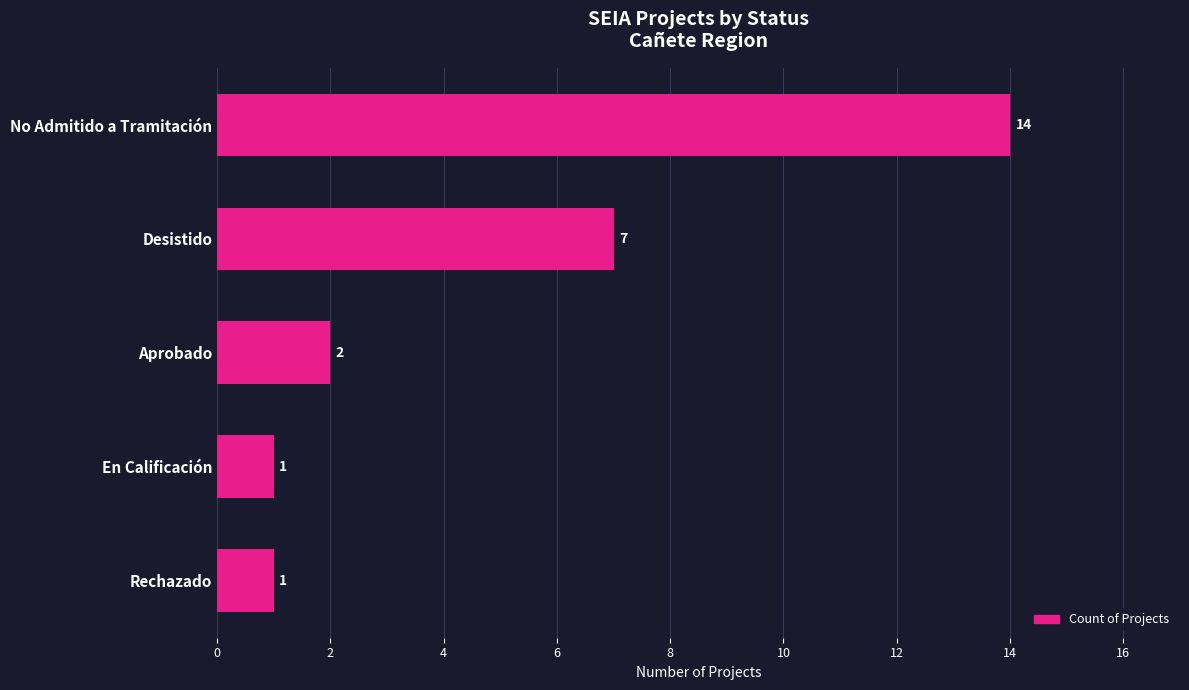

The value at No Admitido a Tramitación is 23. True or false?

False